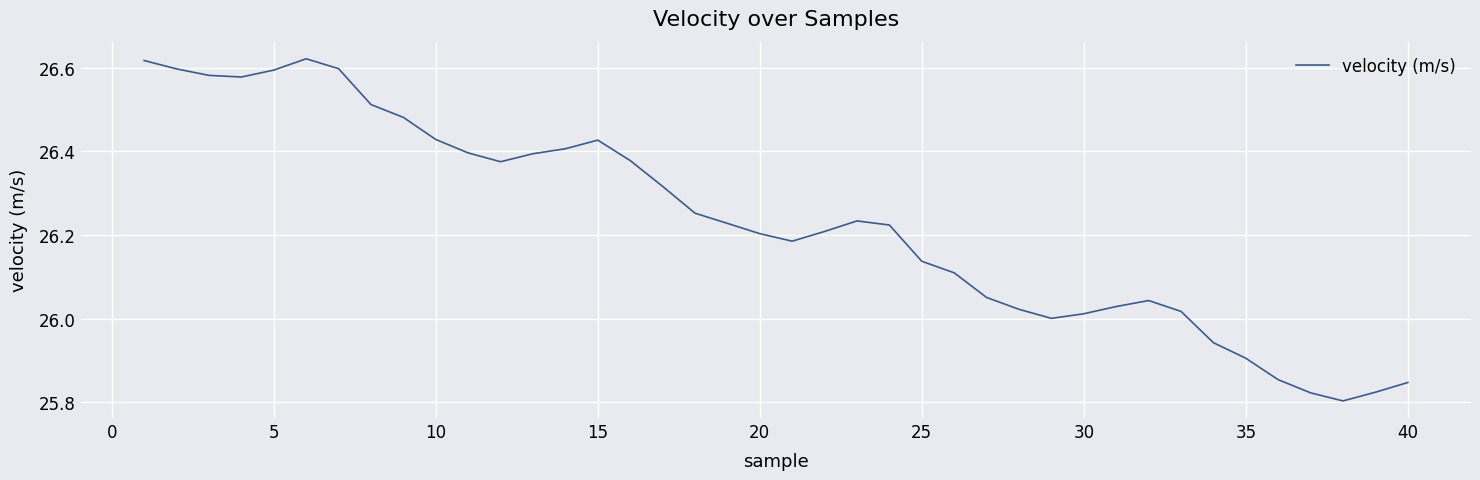

What is the difference between the maximum and minimum values?

0.8